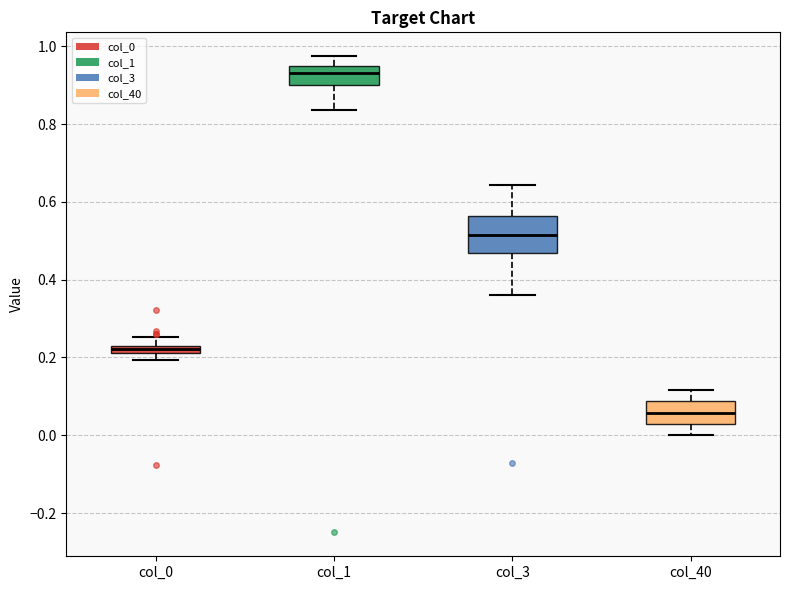

Which box is the tallest, from its lower edge to its upper edge?

col_3